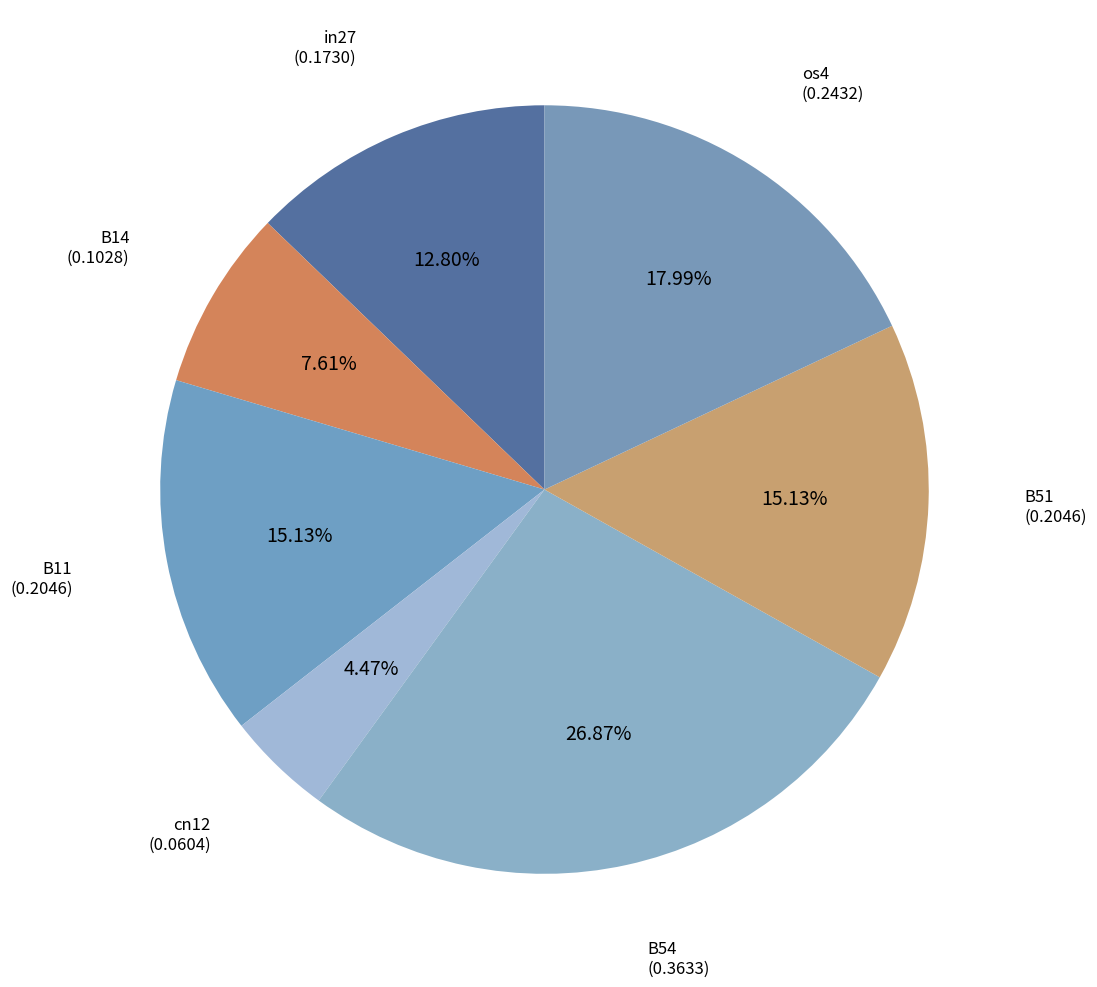

Which slice is the smallest?

cn12